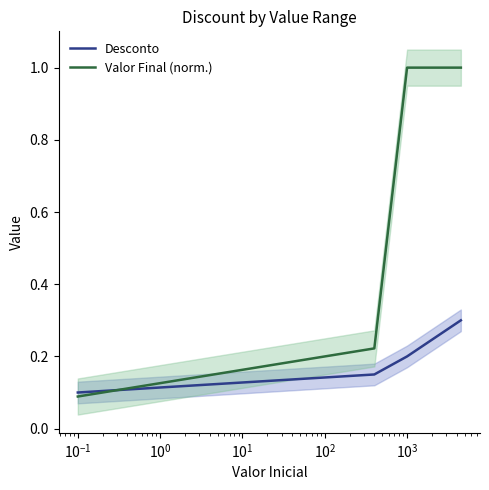

What is the difference between the maximum and minimum values in the Desconto series?

0.2